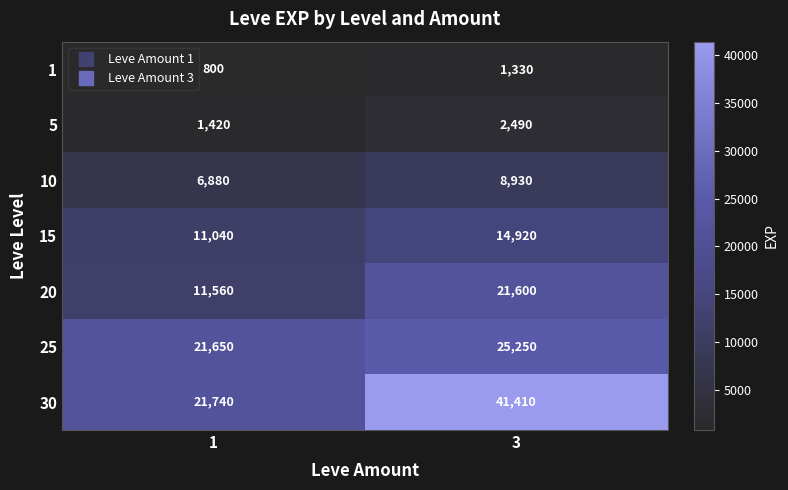

Is the value of 25 at 3 greater than the value of 1 at 1?

Yes